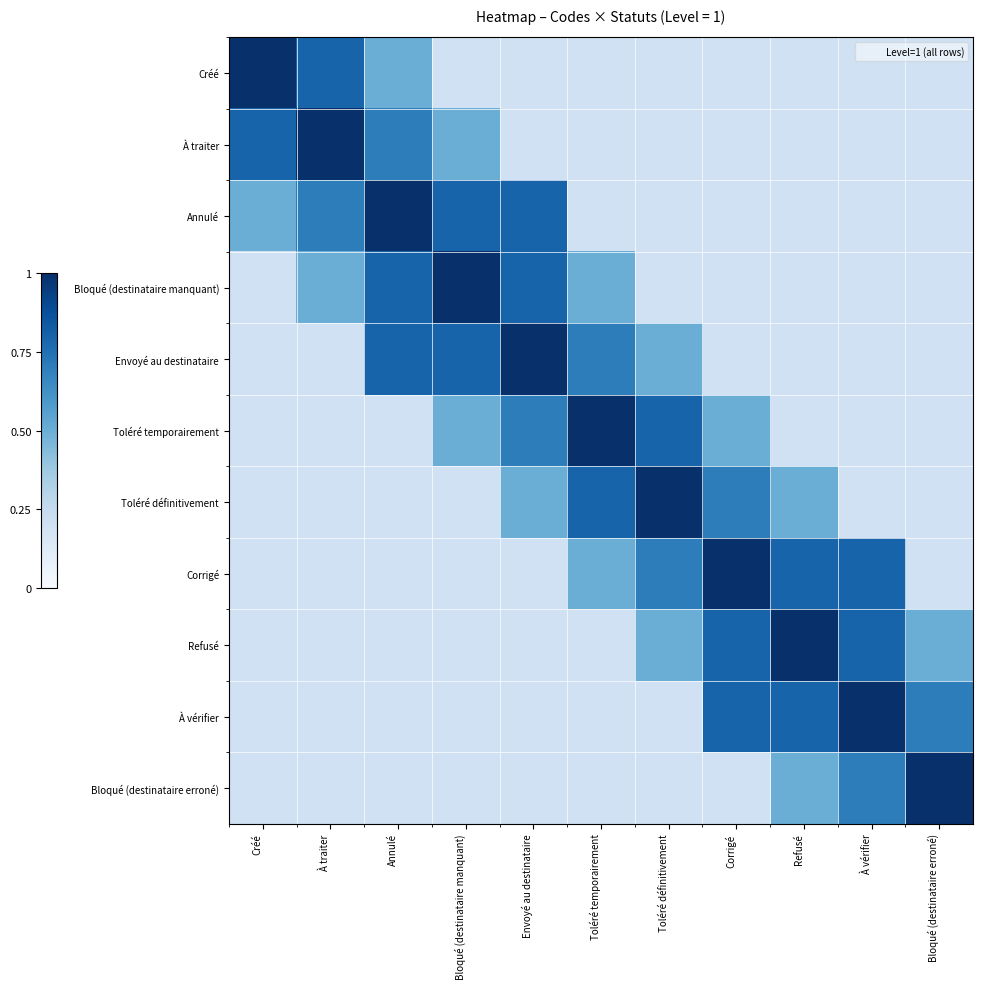

Reading left to right, what are all the values shown in this chart?

Créé: Créé=1.0	À traiter=0.8	Annulé=0.5	Bloqué (destinataire manquant)=0.2	Envoyé au destinataire=0.2	Toléré temporairement=0.2	Toléré définitivement=0.2	Corrigé=0.2	Refusé=0.2	À vérifier=0.2	Bloqué (destinataire erroné)=0.2
À traiter: Créé=0.8	À traiter=1.0	Annulé=0.7	Bloqué (destinataire manquant)=0.5	Envoyé au destinataire=0.2	Toléré temporairement=0.2	Toléré définitivement=0.2	Corrigé=0.2	Refusé=0.2	À vérifier=0.2	Bloqué (destinataire erroné)=0.2
Annulé: Créé=0.5	À traiter=0.7	Annulé=1.0	Bloqué (destinataire manquant)=0.8	Envoyé au destinataire=0.8	Toléré temporairement=0.2	Toléré définitivement=0.2	Corrigé=0.2	Refusé=0.2	À vérifier=0.2	Bloqué (destinataire erroné)=0.2
Bloqué (destinataire manquant): Créé=0.2	À traiter=0.5	Annulé=0.8	Bloqué (destinataire manquant)=1.0	Envoyé au destinataire=0.8	Toléré temporairement=0.5	Toléré définitivement=0.2	Corrigé=0.2	Refusé=0.2	À vérifier=0.2	Bloqué (destinataire erroné)=0.2
Envoyé au destinataire: Créé=0.2	À traiter=0.2	Annulé=0.8	Bloqué (destinataire manquant)=0.8	Envoyé au destinataire=1.0	Toléré temporairement=0.7	Toléré définitivement=0.5	Corrigé=0.2	Refusé=0.2	À vérifier=0.2	Bloqué (destinataire erroné)=0.2
Toléré temporairement: Créé=0.2	À traiter=0.2	Annulé=0.2	Bloqué (destinataire manquant)=0.5	Envoyé au destinataire=0.7	Toléré temporairement=1.0	Toléré définitivement=0.8	Corrigé=0.5	Refusé=0.2	À vérifier=0.2	Bloqué (destinataire erroné)=0.2
Toléré définitivement: Créé=0.2	À traiter=0.2	Annulé=0.2	Bloqué (destinataire manquant)=0.2	Envoyé au destinataire=0.5	Toléré temporairement=0.8	Toléré définitivement=1.0	Corrigé=0.7	Refusé=0.5	À vérifier=0.2	Bloqué (destinataire erroné)=0.2
Corrigé: Créé=0.2	À traiter=0.2	Annulé=0.2	Bloqué (destinataire manquant)=0.2	Envoyé au destinataire=0.2	Toléré temporairement=0.5	Toléré définitivement=0.7	Corrigé=1.0	Refusé=0.8	À vérifier=0.8	Bloqué (destinataire erroné)=0.2
Refusé: Créé=0.2	À traiter=0.2	Annulé=0.2	Bloqué (destinataire manquant)=0.2	Envoyé au destinataire=0.2	Toléré temporairement=0.2	Toléré définitivement=0.5	Corrigé=0.8	Refusé=1.0	À vérifier=0.8	Bloqué (destinataire erroné)=0.5
À vérifier: Créé=0.2	À traiter=0.2	Annulé=0.2	Bloqué (destinataire manquant)=0.2	Envoyé au destinataire=0.2	Toléré temporairement=0.2	Toléré définitivement=0.2	Corrigé=0.8	Refusé=0.8	À vérifier=1.0	Bloqué (destinataire erroné)=0.7
Bloqué (destinataire erroné): Créé=0.2	À traiter=0.2	Annulé=0.2	Bloqué (destinataire manquant)=0.2	Envoyé au destinataire=0.2	Toléré temporairement=0.2	Toléré définitivement=0.2	Corrigé=0.2	Refusé=0.5	À vérifier=0.7	Bloqué (destinataire erroné)=1.0